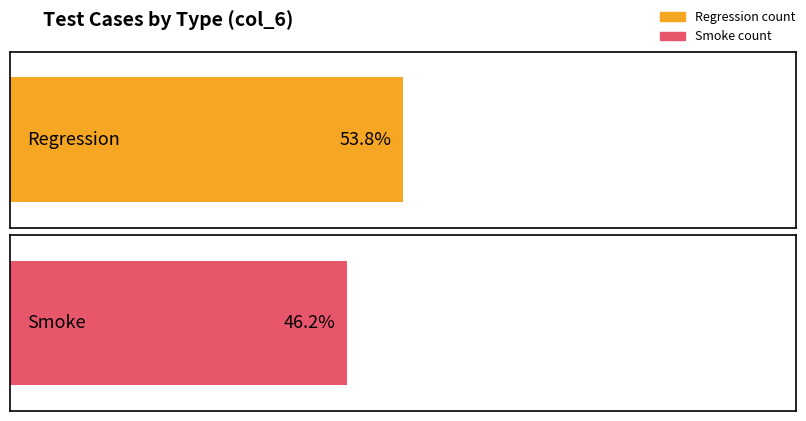

The Regression series shows 7 at Smoke. True or false?

True